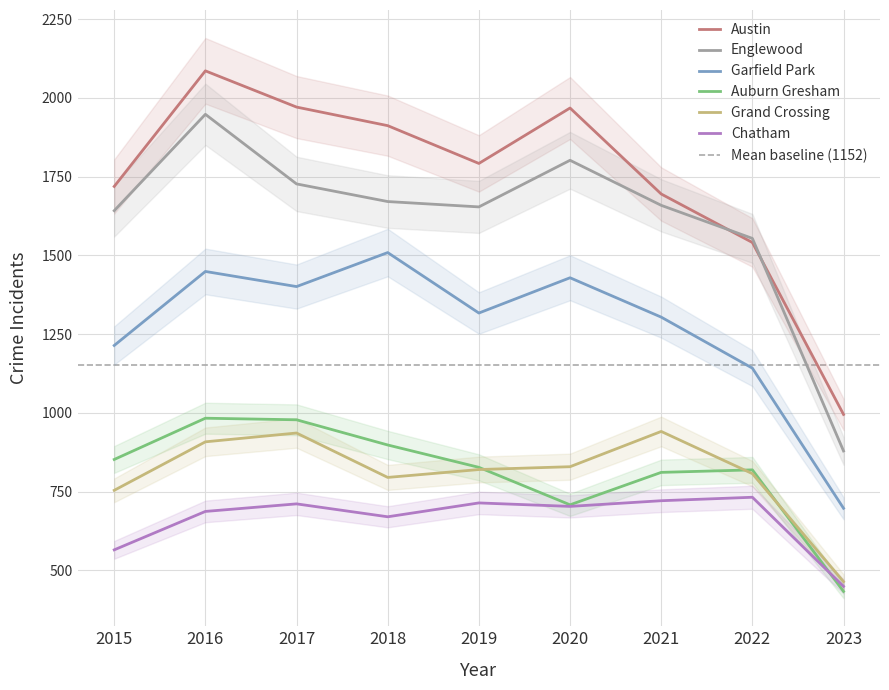

What is the difference between the Auburn Gresham values at 2018 and 2016?

85